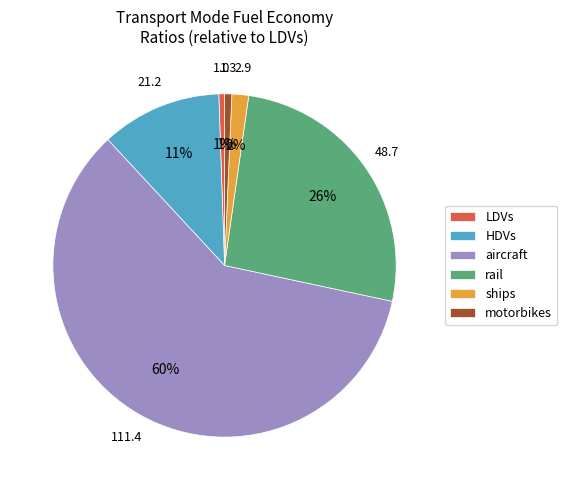

How many segments does this pie chart have?

6